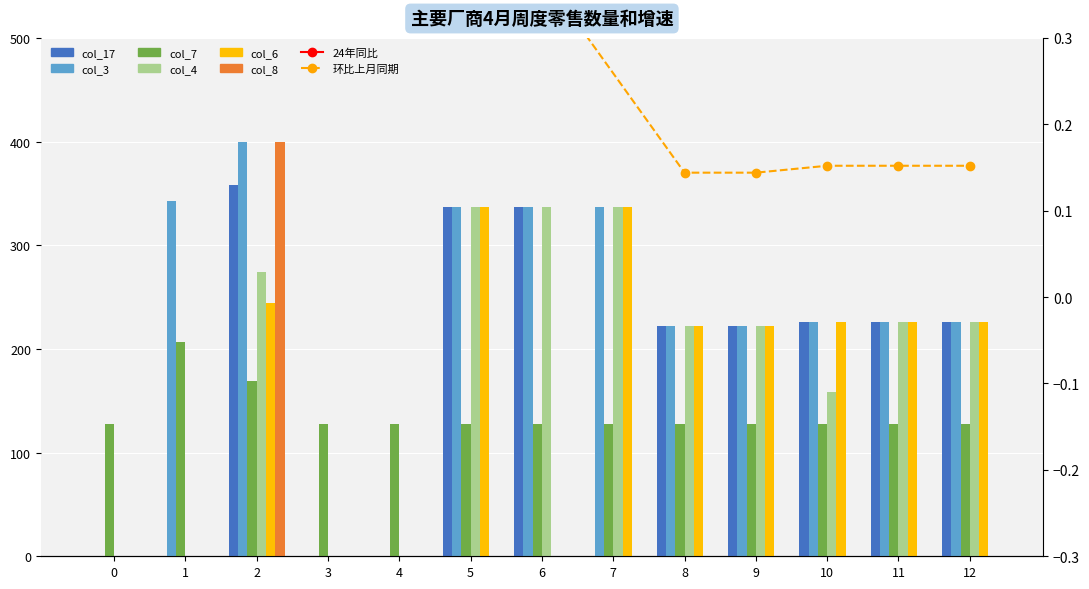

At which category is the sum across all series the highest?

2